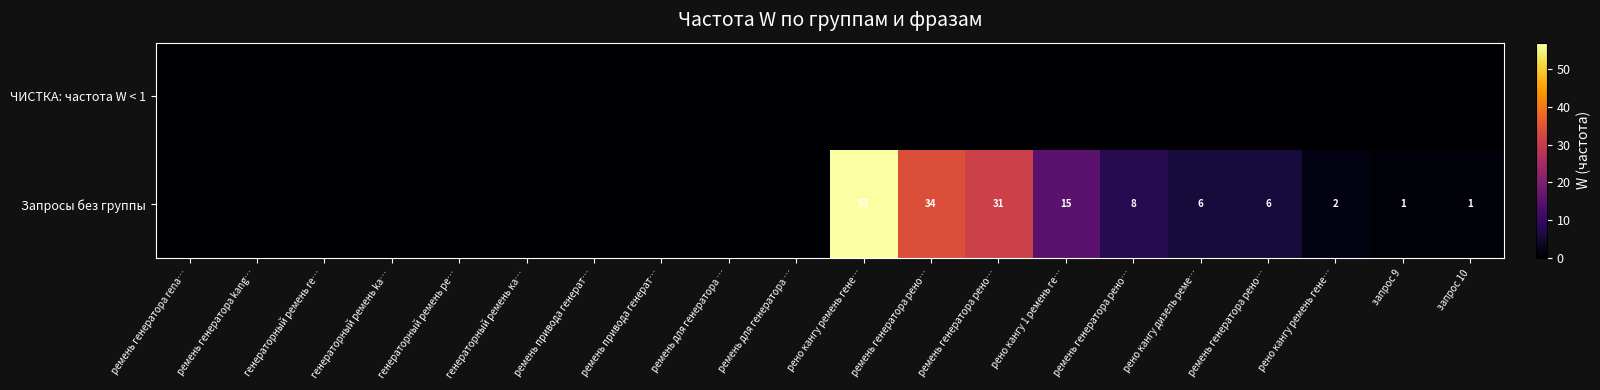

Is it true that ЧИСТКА: частота W < 1 equals 0 at ремень привода генерат…?

True